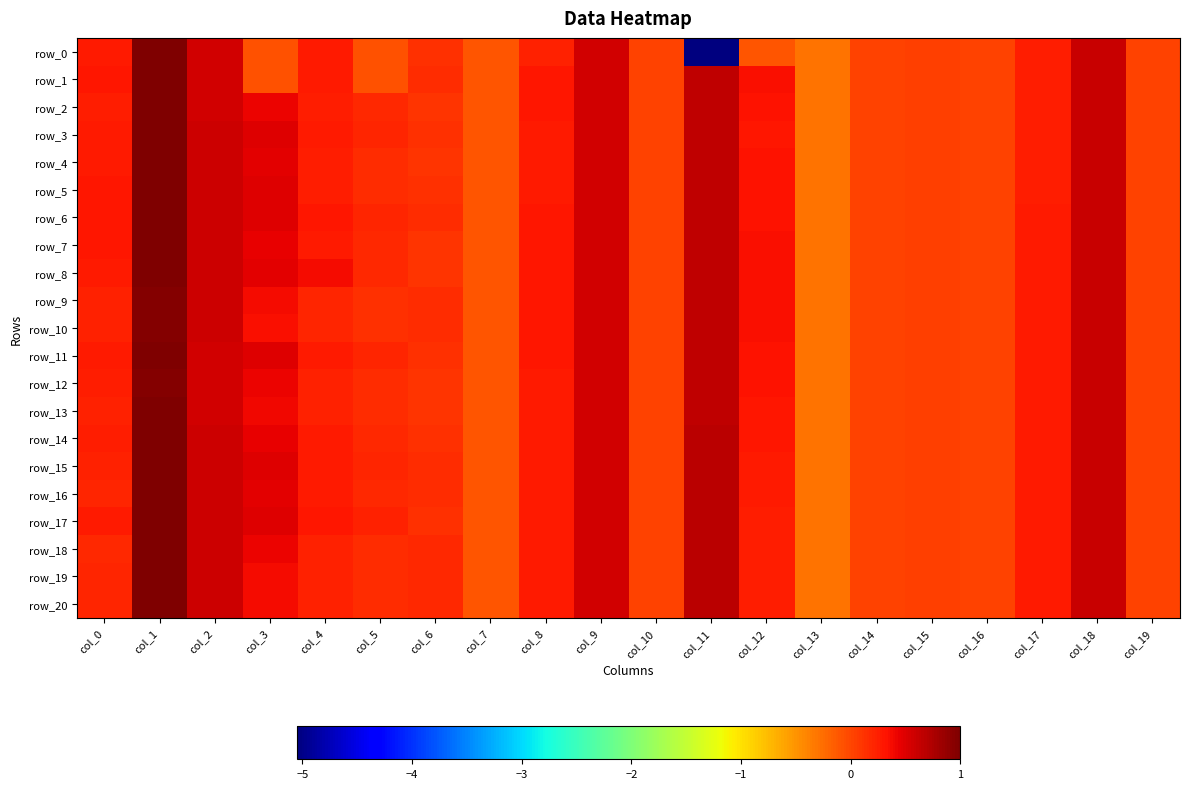

How many distinct data groups are displayed?

21